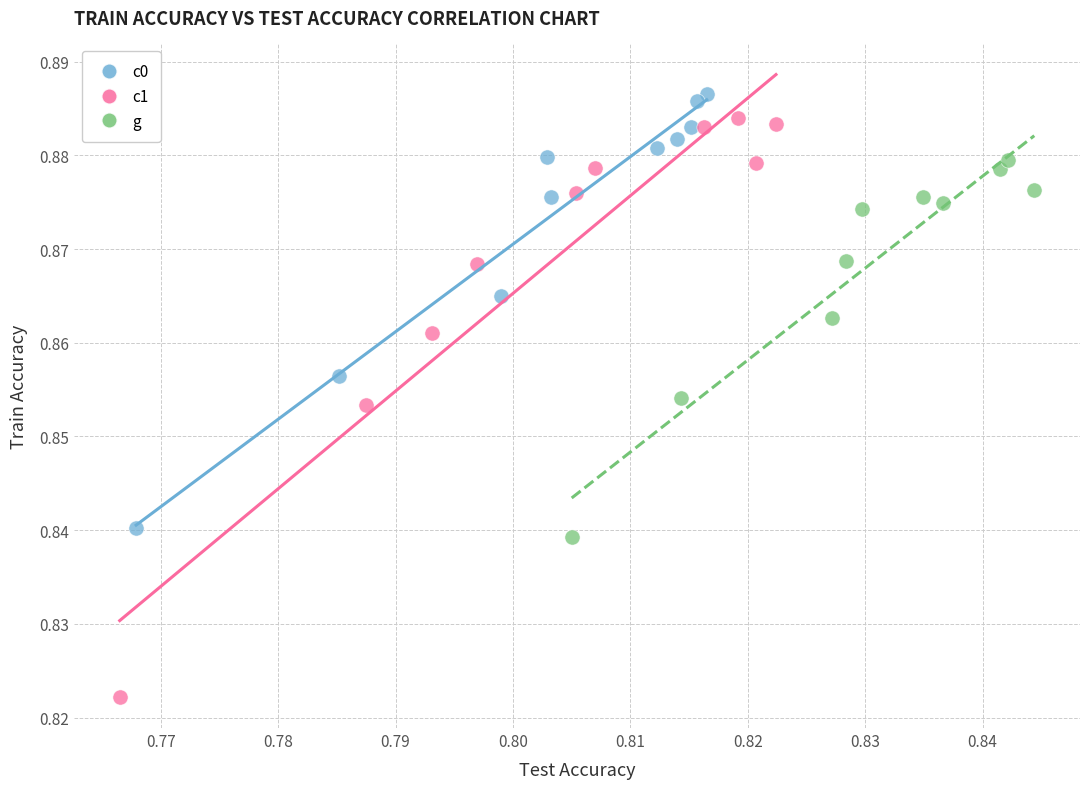

Which series has the largest Y range (max minus min)?

c1